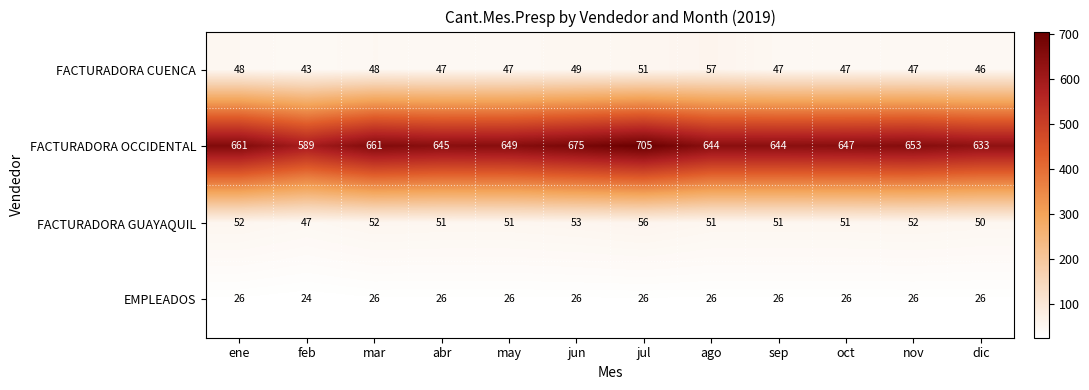

What is the greatest value displayed?

705